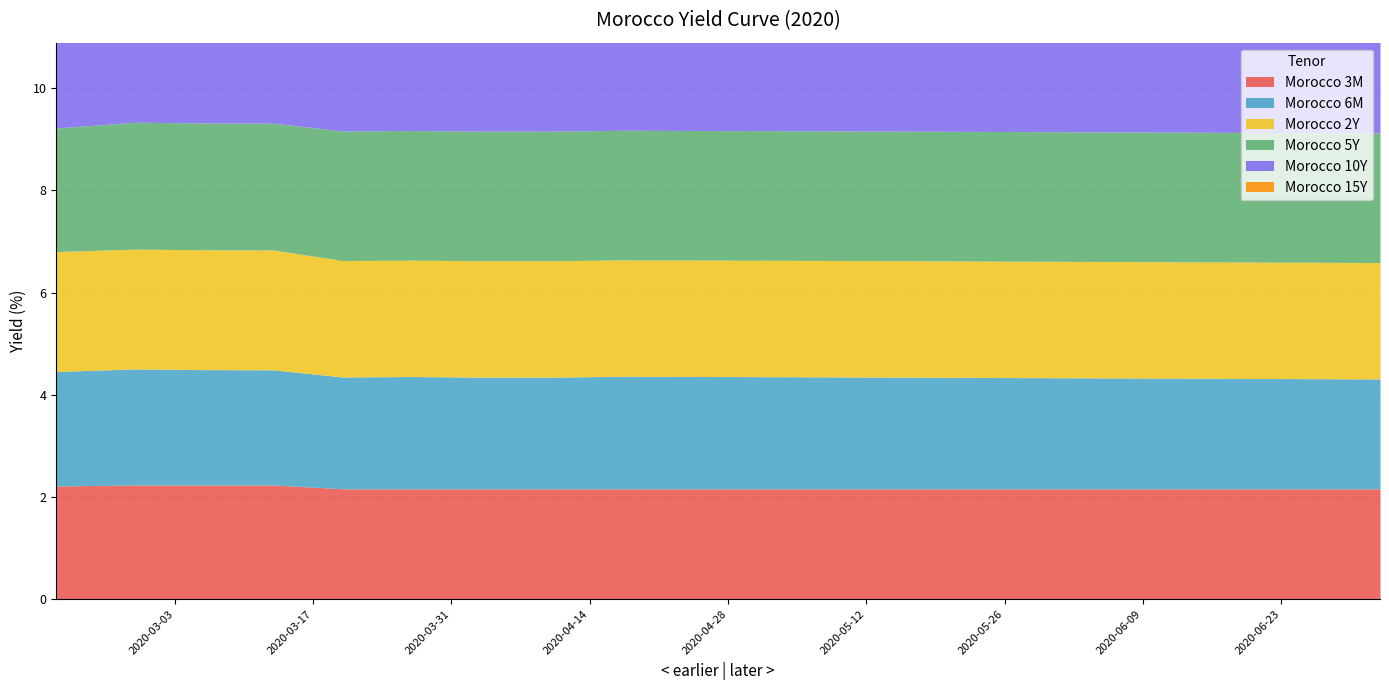

What is the label of the 2nd point from the right?

2020-06-26